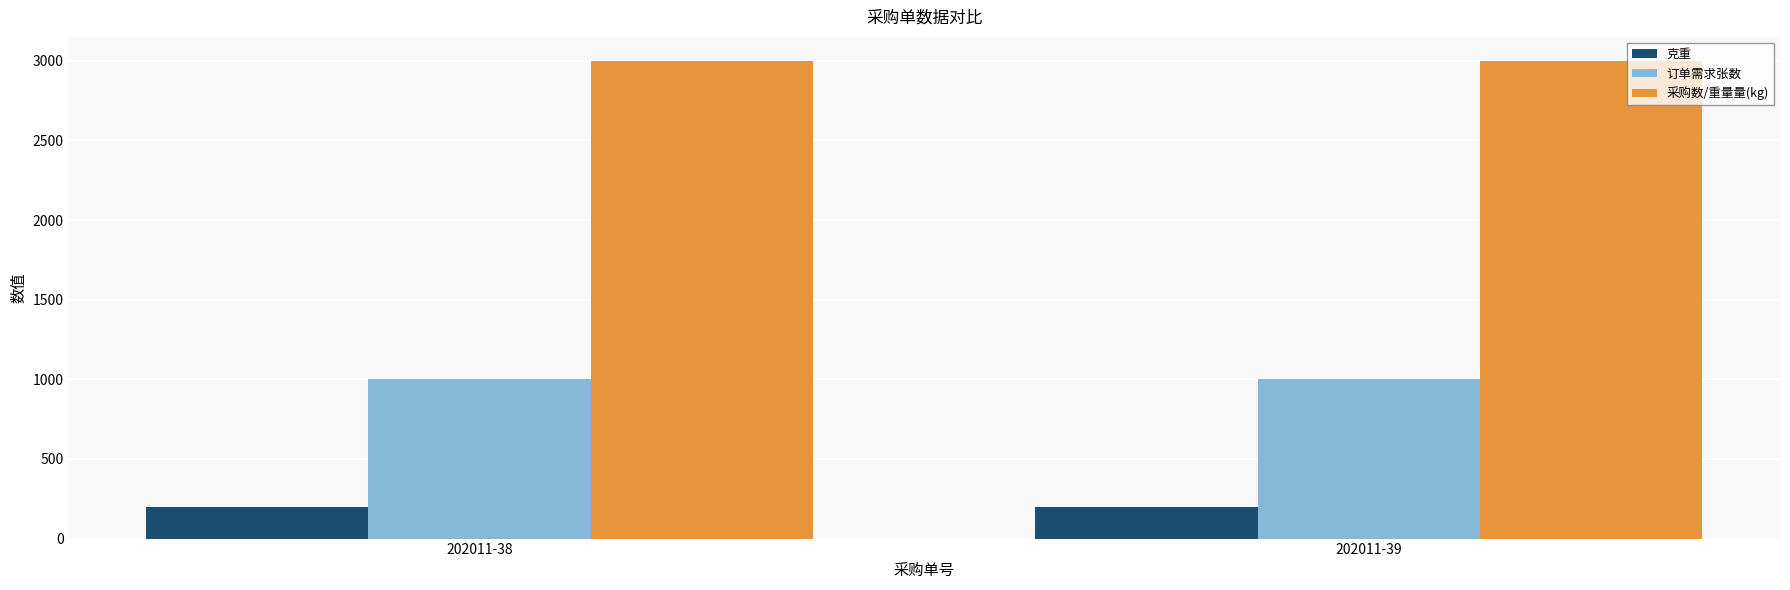

What is the greatest value displayed?

3000